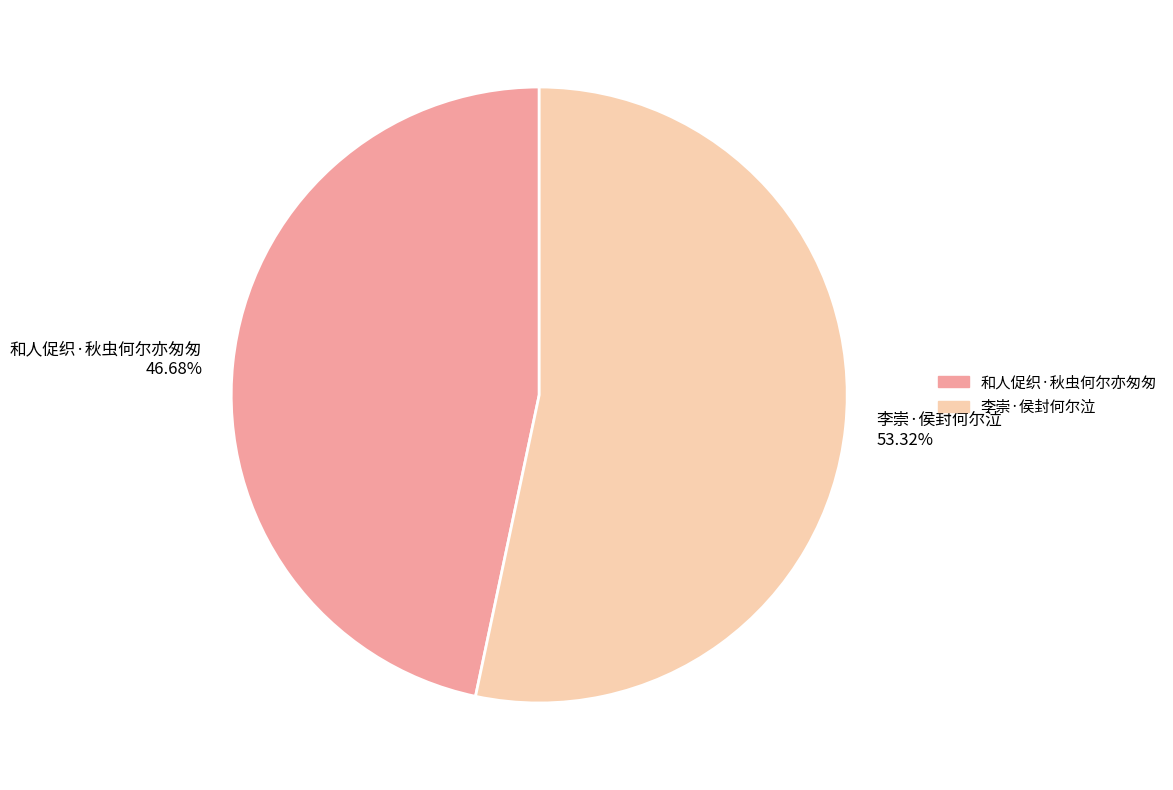

To the nearest percent, what is the combined percentage of 和人促织·秋虫何尔亦匆匆 and 李崇·侯封何尔泣?

100%